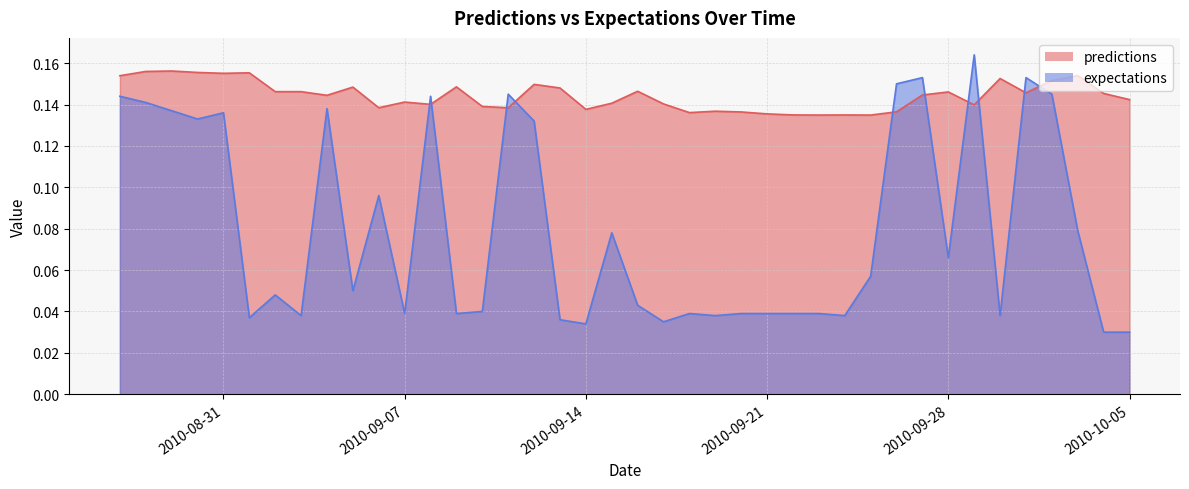

Which series has the largest total across all categories?

predictions